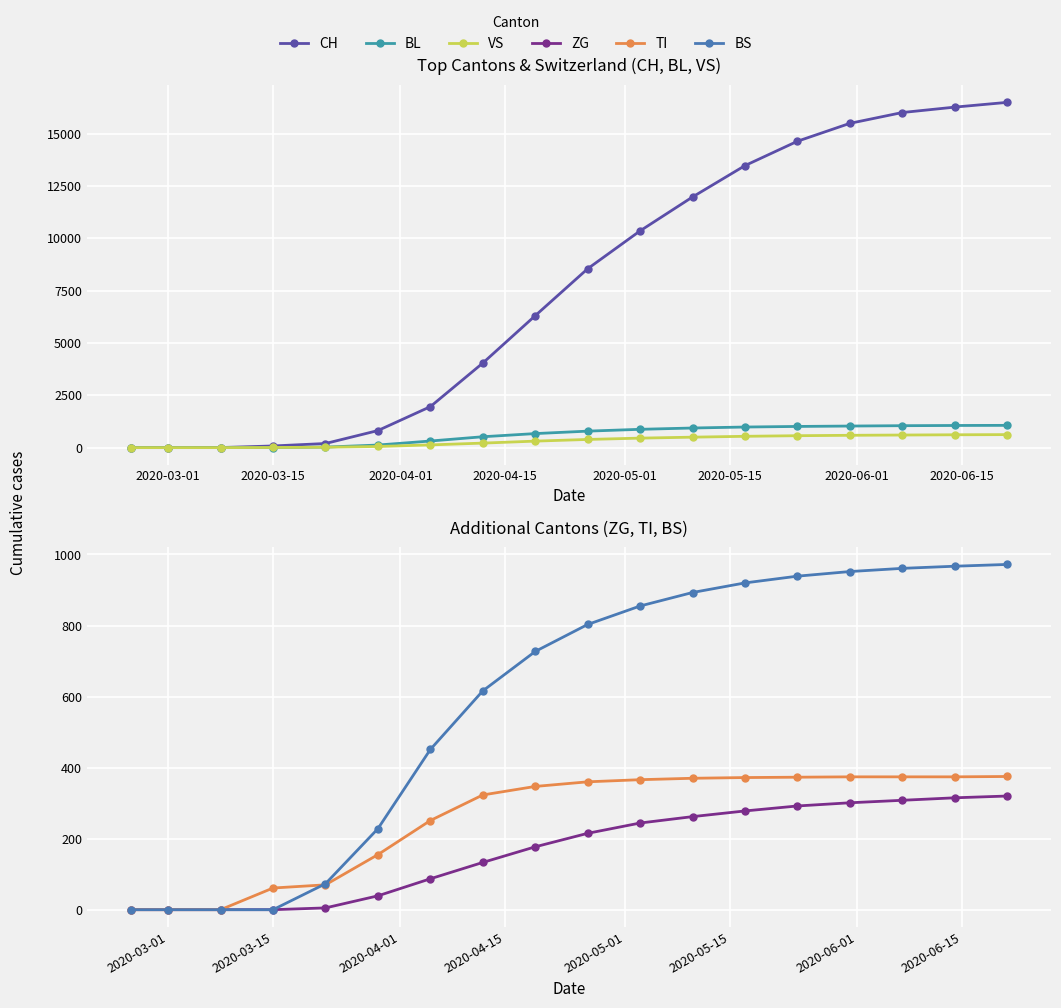

Reading left to right, list all the values displayed in this chart.

CH: 0	0	3	79	196	814	1956	4037	6300	8542	10351	11970	13468	14631	15486	16003	16261	16488
BL: 0	0	0	5	25	123	315	519	670	787	874	936	983	1011	1030	1047	1057	1063
VS: 0	0	0	6	19	54	130	215	310	390	453	499	540	569	588	601	613	621
ZG: 0	0	0	0	5	39	87	133	177	215	244	262	278	292	301	308	315	320
TI: 0	0	0	61	70	155	251	323	347	360	366	370	372	373	374	374	374	375
BS: 0	0	0	0	73	228	451	616	727	803	855	893	920	939	952	961	967	972